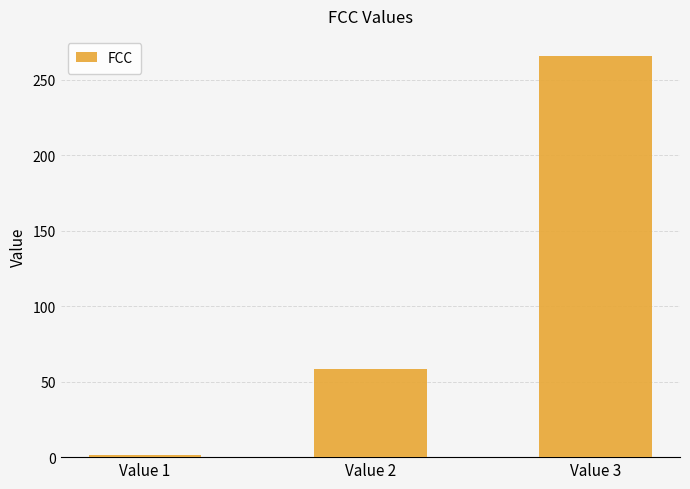

Rank the categories by value from highest to lowest.

Value 3, Value 2, Value 1